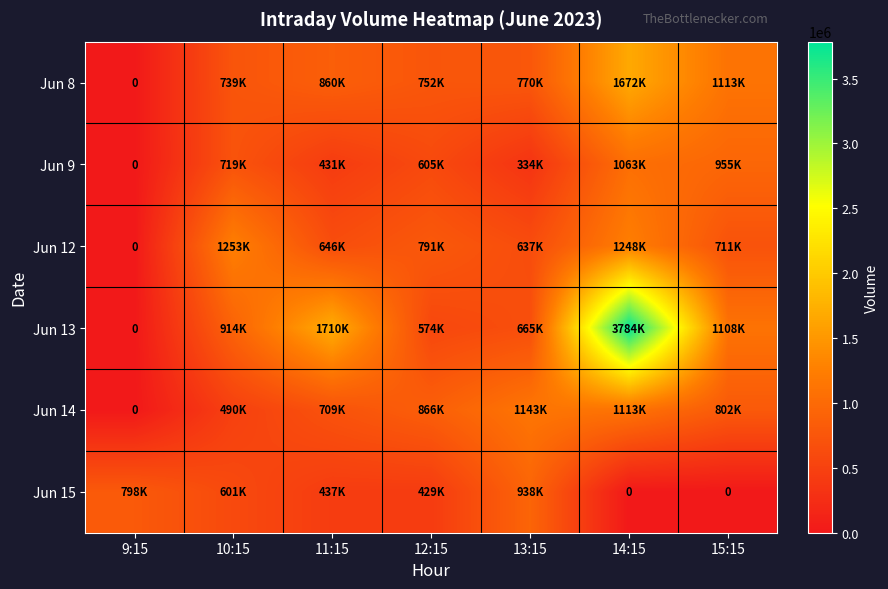

Rank the series by their maximum value, from lowest to highest.

Jun 15, Jun 9, Jun 14, Jun 12, Jun 8, Jun 13